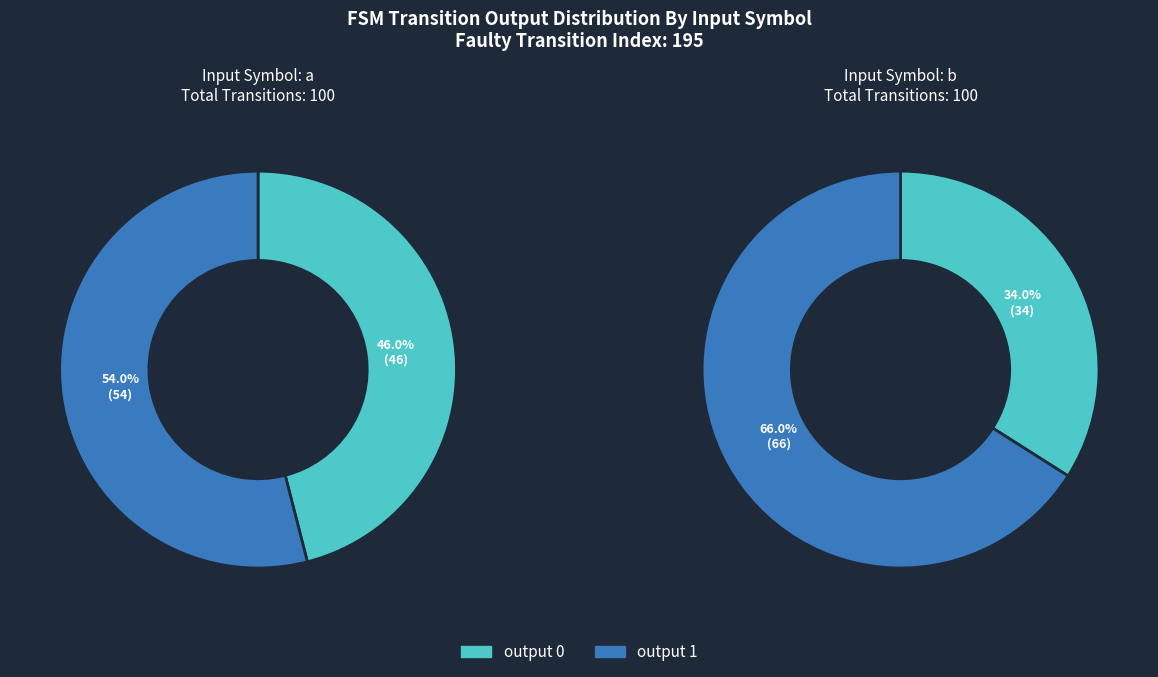

To the nearest percent, what percentage of the pie is 1?

54%